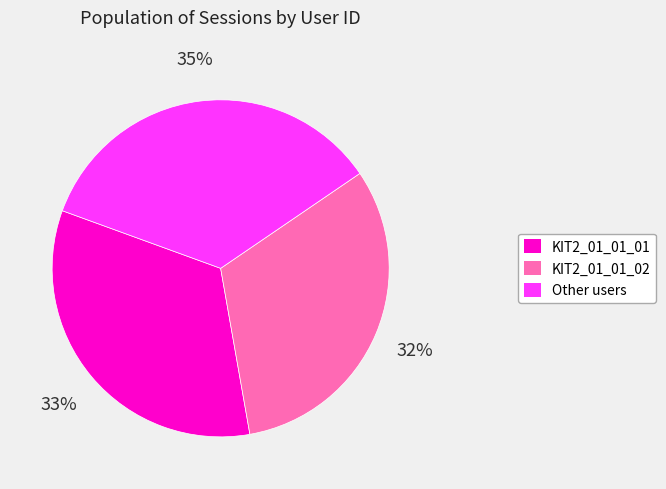

Is the sum of Other and KIT2_01_01_01 greater than half?

Yes